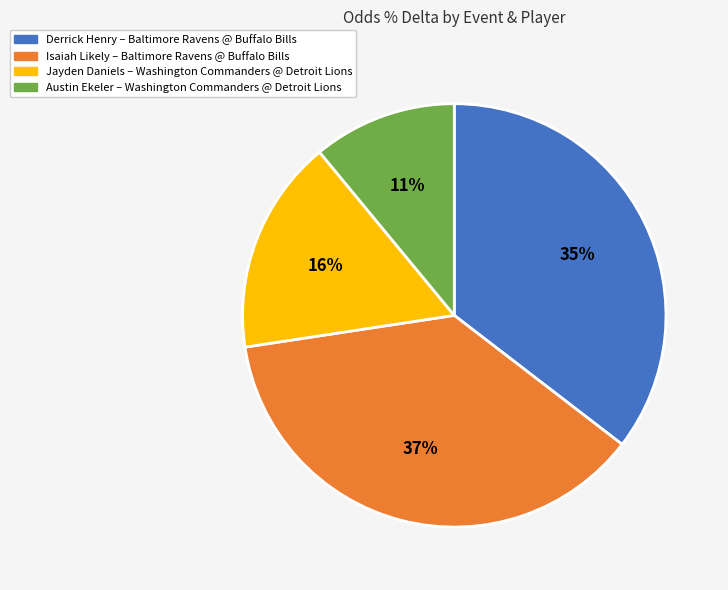

Rank the categories by value from highest to lowest.

Isaiah Likely – Baltimore Ravens @ Buffalo Bills, Derrick Henry – Baltimore Ravens @ Buffalo Bills, Jayden Daniels – Washington Commanders @ Detroit Lions, Austin Ekeler – Washington Commanders @ Detroit Lions